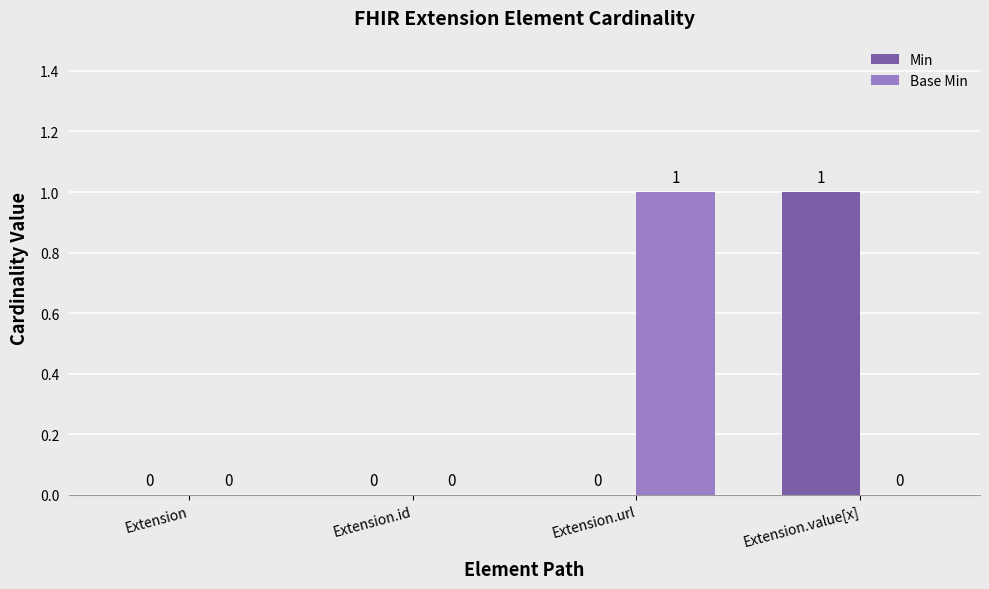

Does the chart contain stacked bars?

No